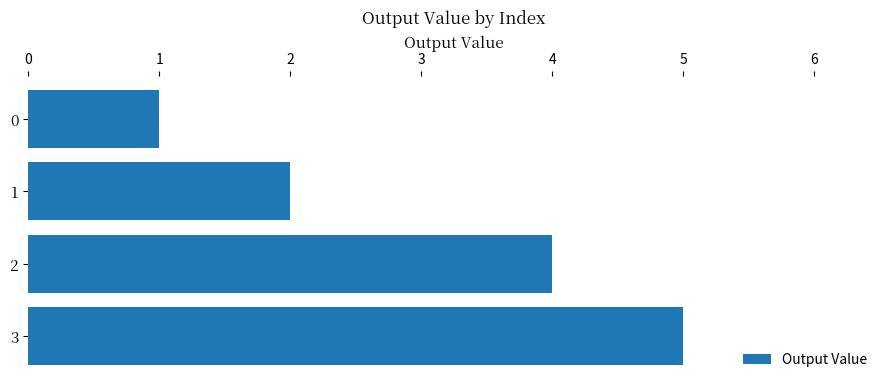

Reading top to bottom, list all the values displayed in this chart.

1	2	4	5